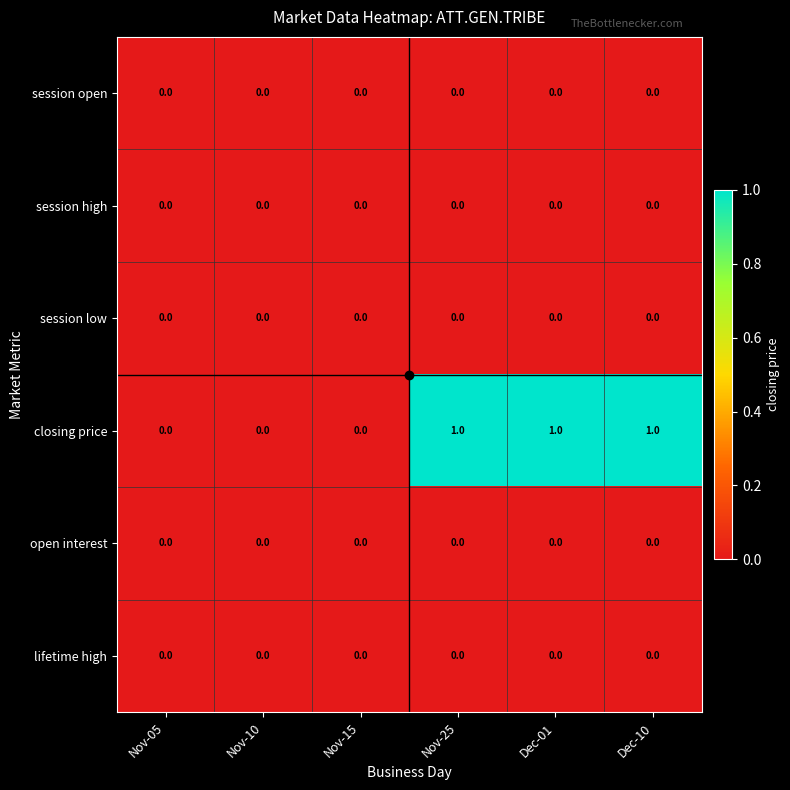

Which series has the widest spread of values?

closing price